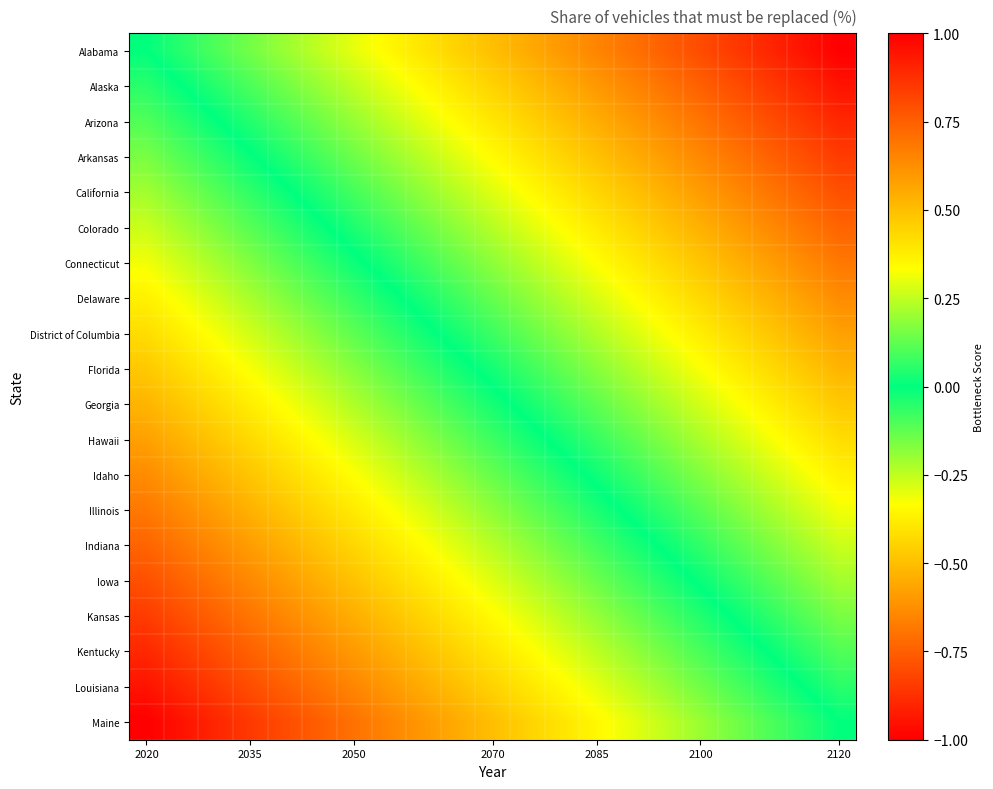

Count the number of data series in this chart.

20